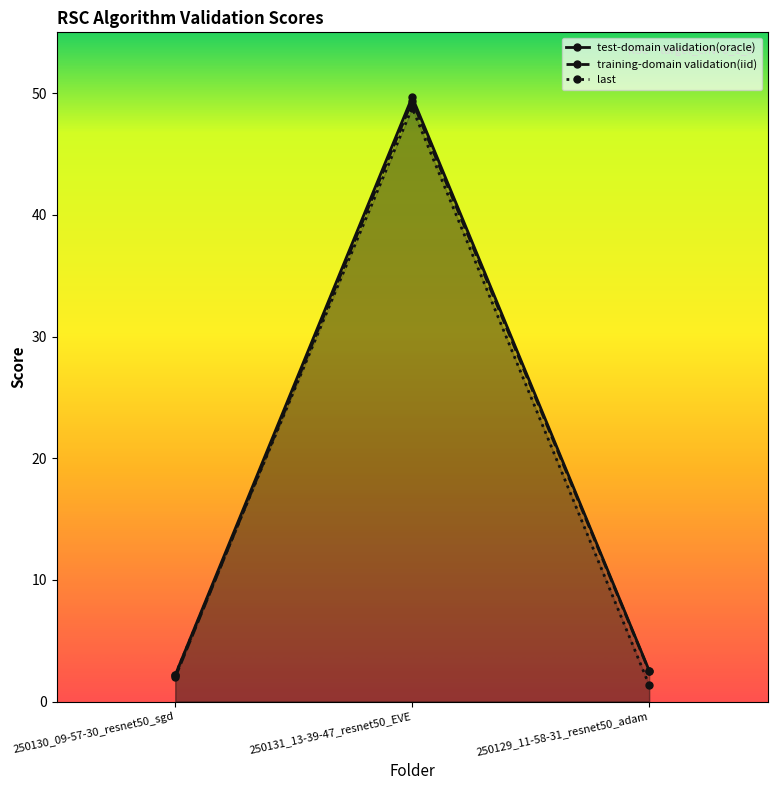

Rank the series by their maximum value, from highest to lowest.

test-domain validation(oracle), training-domain validation(iid), last